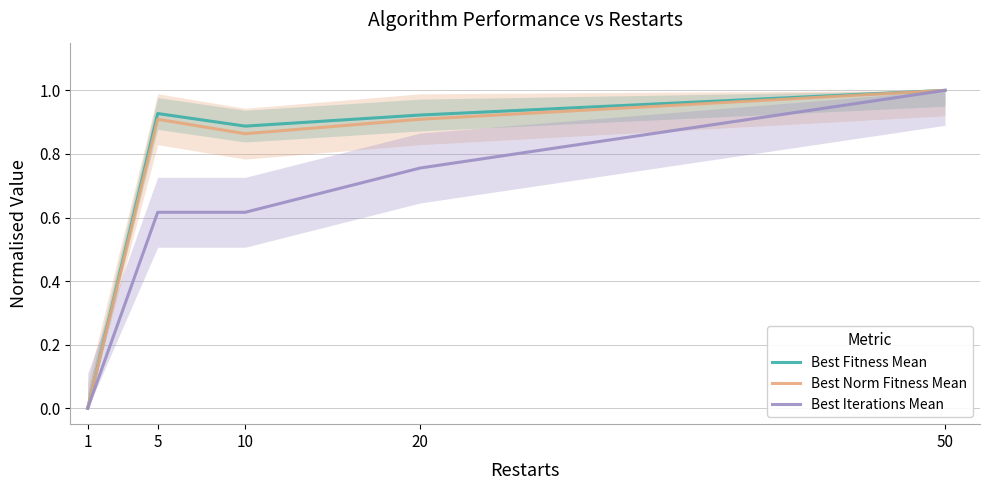

What are all the series names shown in the legend?

Best Fitness Mean, Best Norm Fitness Mean, Best Iterations Mean